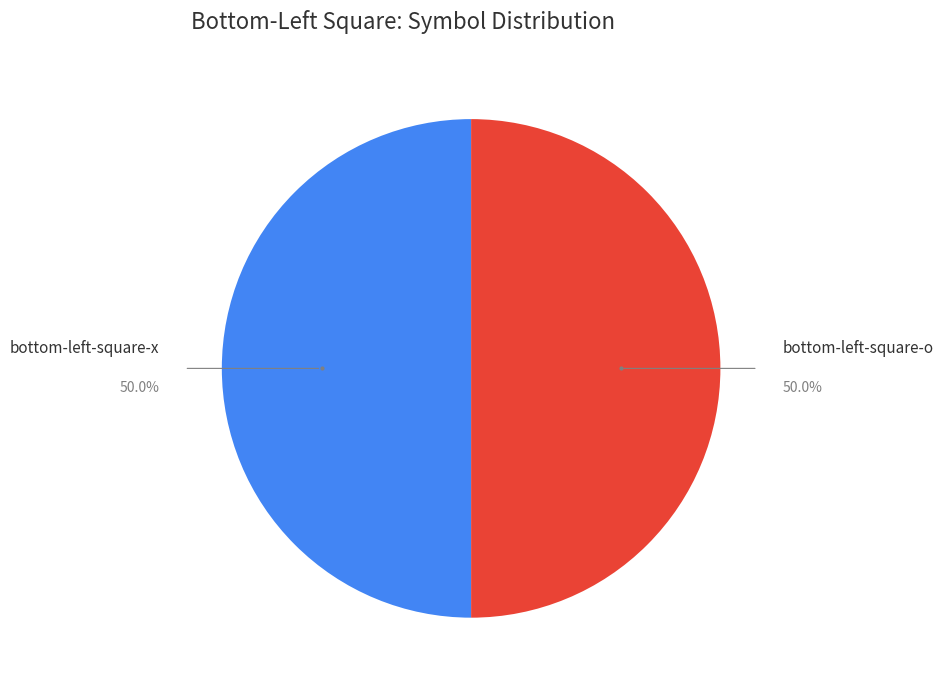

Does any single category account for the majority?

No